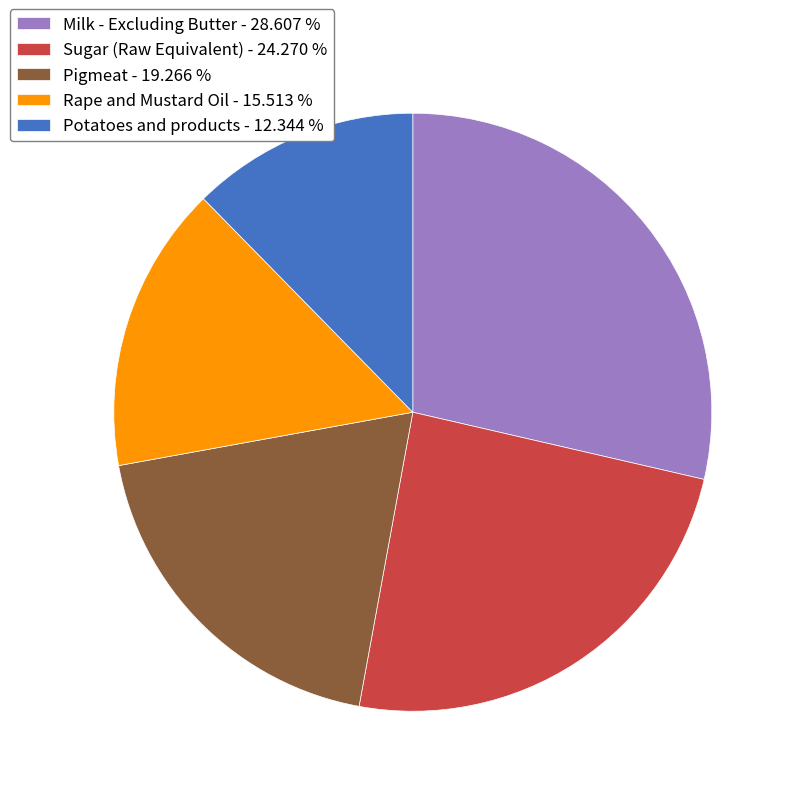

How many segments does this pie chart have?

5